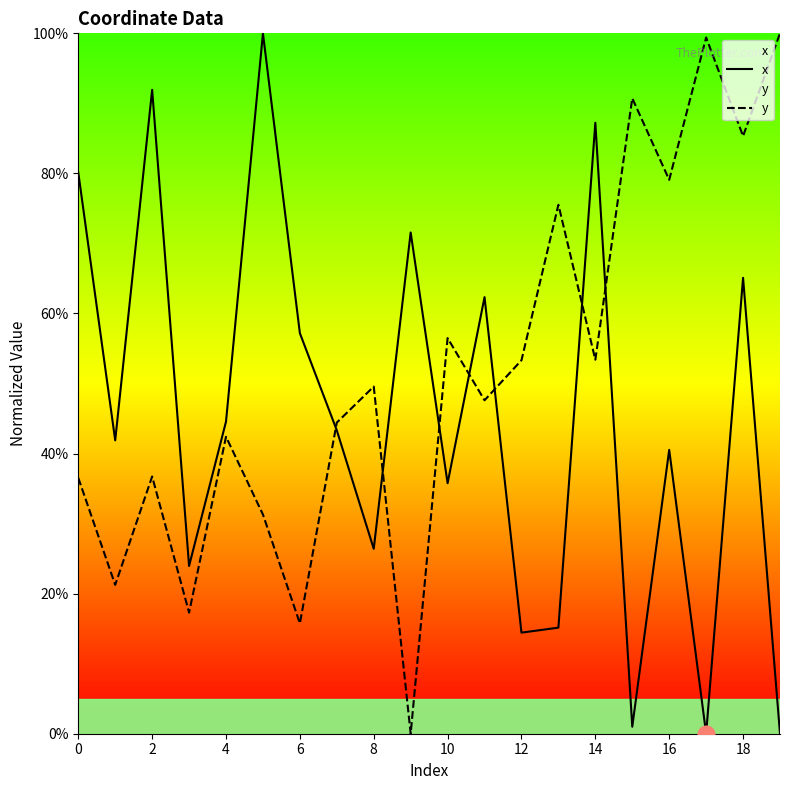

What is the value of the y point at the 6th from the left?

31.3